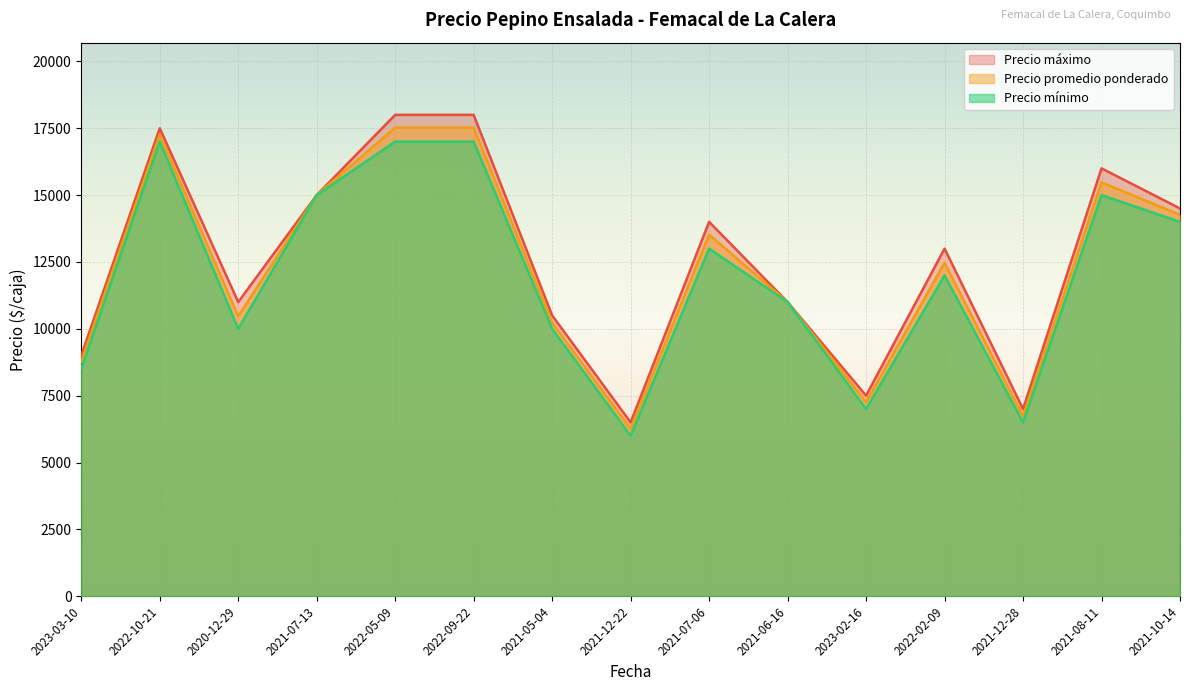

What value does the Precio mínimo series have at 2021-05-04?

10000